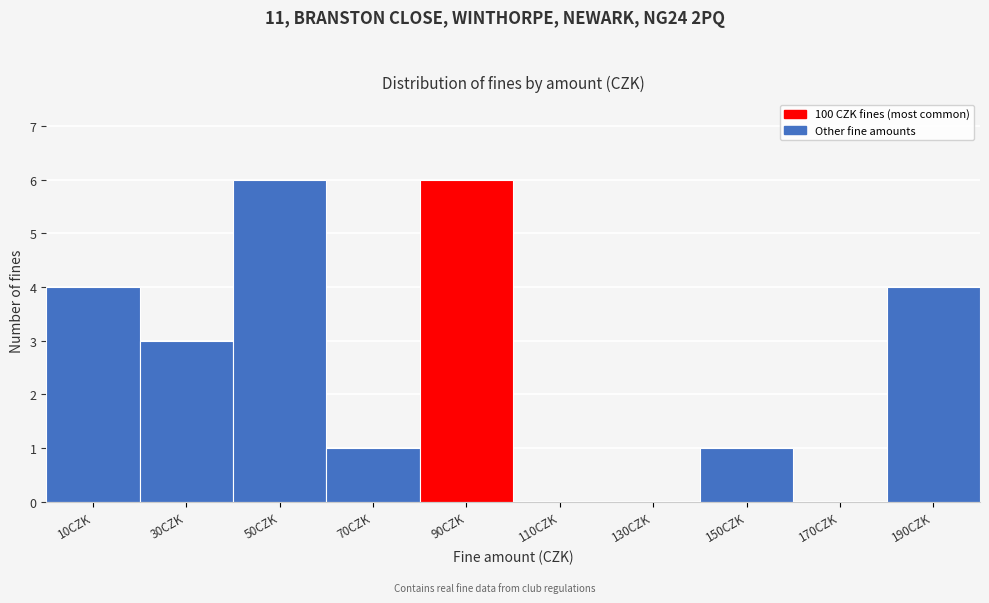

Reading left to right, list all the values displayed in this chart.

10CZK=4	30CZK=3	50CZK=6	70CZK=1	90CZK=6	110CZK=0	130CZK=0	150CZK=1	170CZK=0	190CZK=4